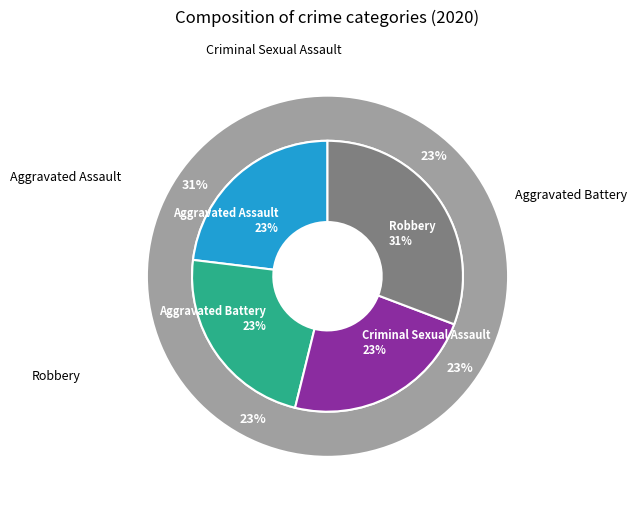

To the nearest percent, what percentage of the pie is Robbery?

31%